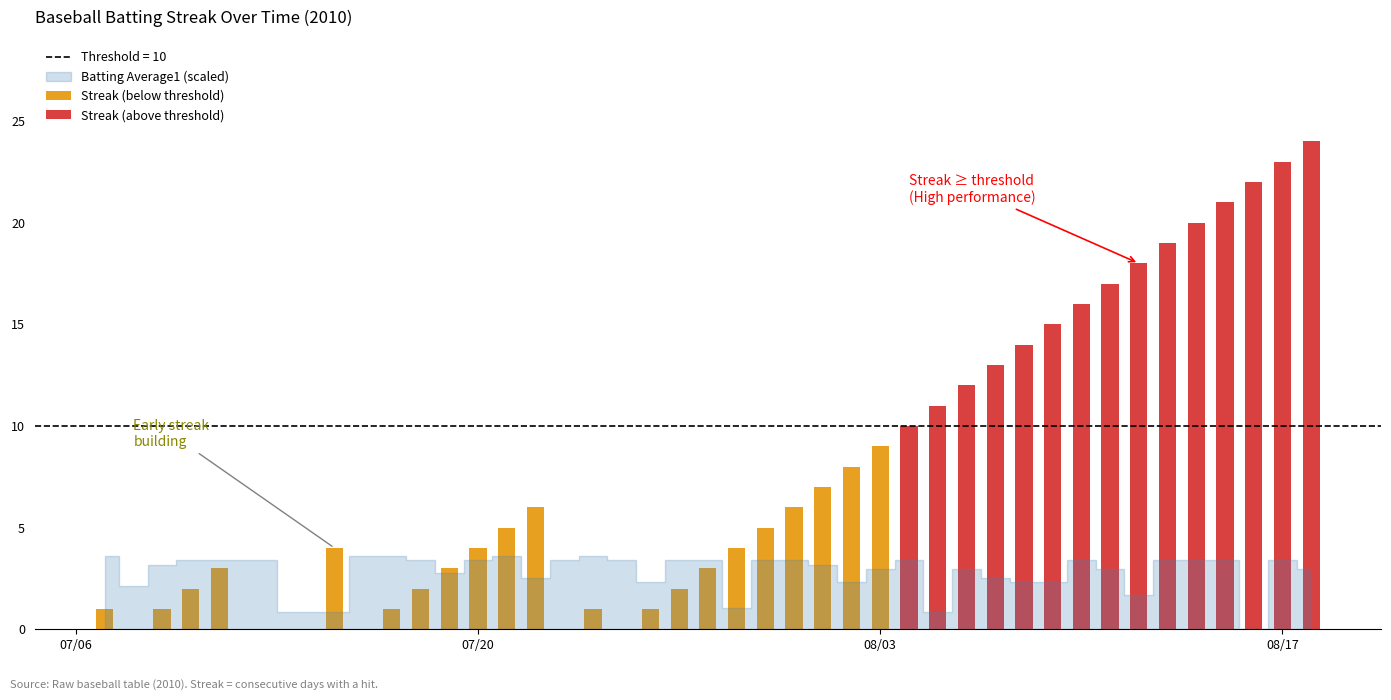

What is the maximum value for Streak?

24.0